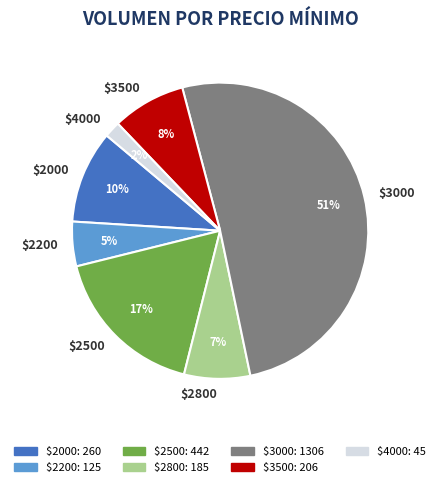

Which category has the smallest portion of the pie?

$4000